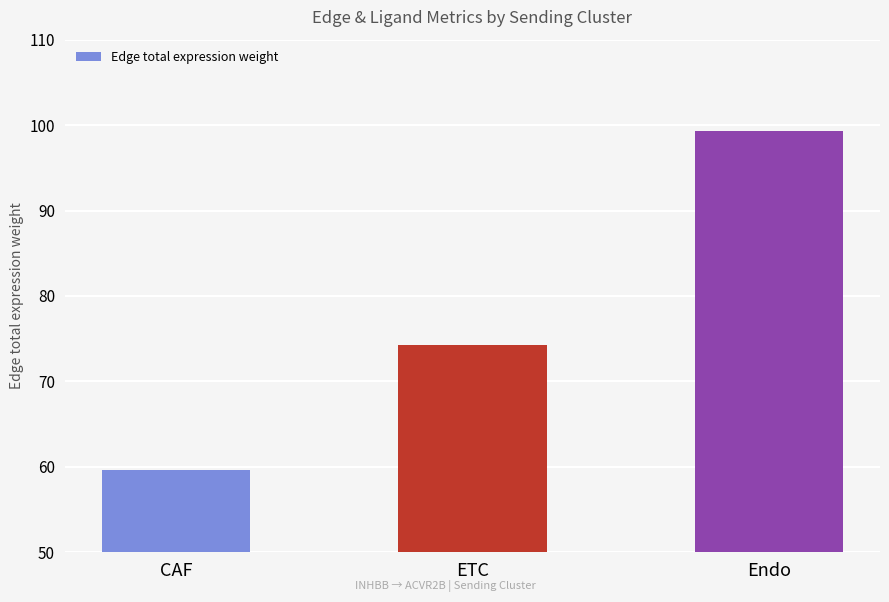

What is the change in value from CAF to Endo?

+39.7